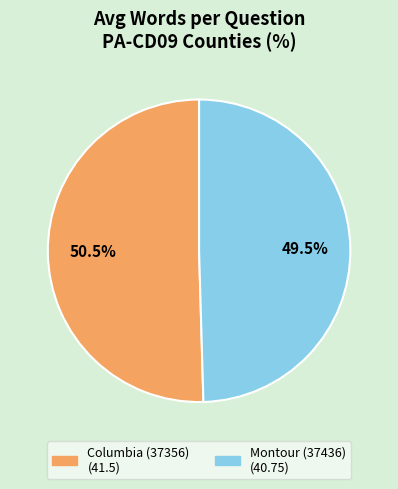

Which category has the smallest portion of the pie?

Montour (37436)